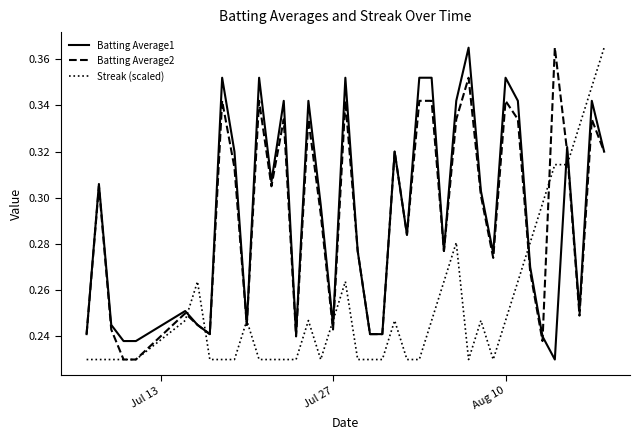

After their last crossing, which series has the higher values: Streak (scaled) or Batting Average1?

Streak (scaled)